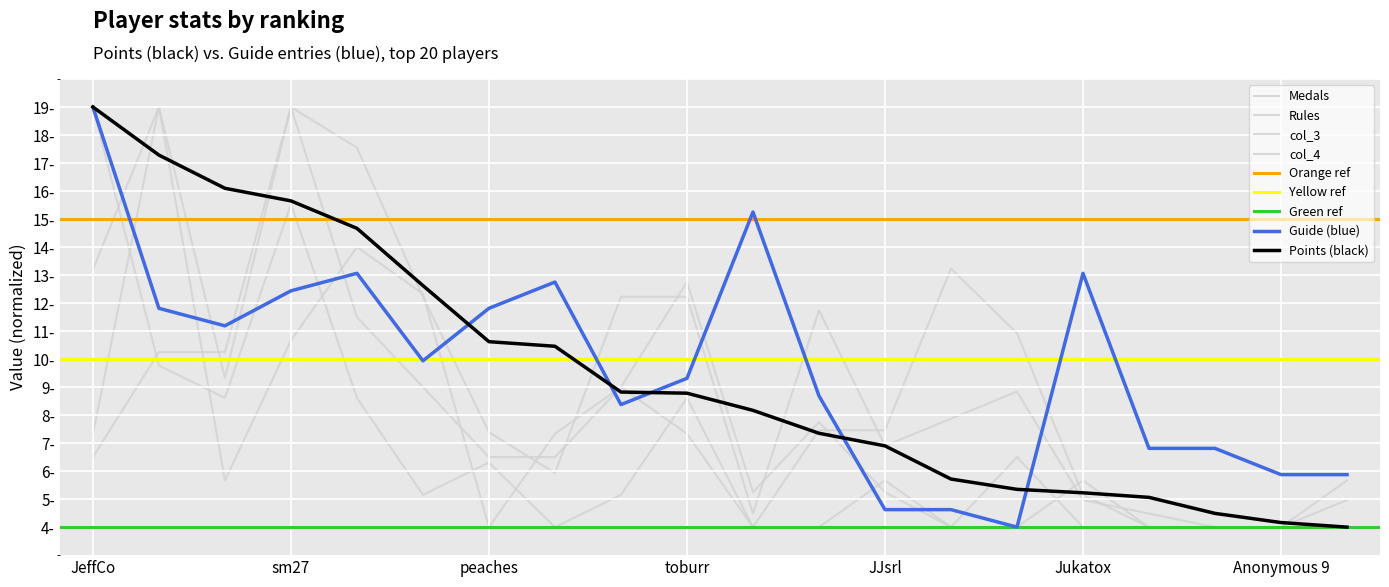

How many values in the Guide series are below 9?

9